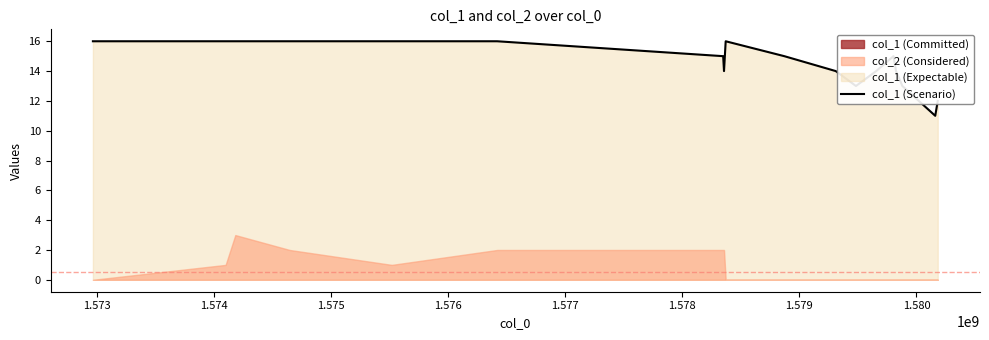

Reading left to right, list all the values displayed in this chart.

16	16	16	16	16	16	15	14	16	15	14	13	14	15	14	13	11	12